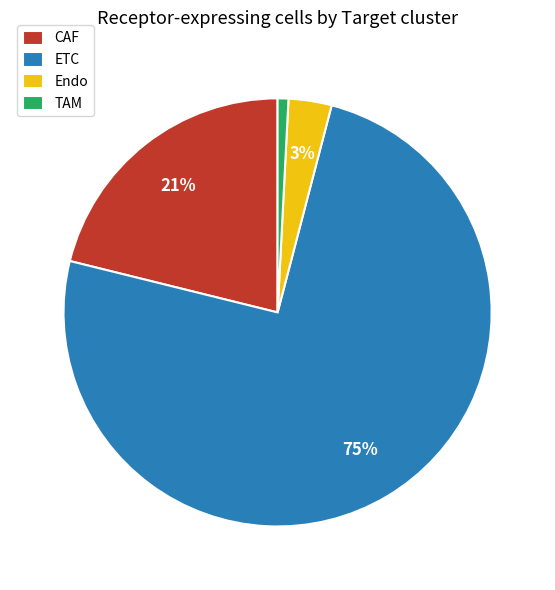

Which has a higher value, CAF or Endo?

CAF